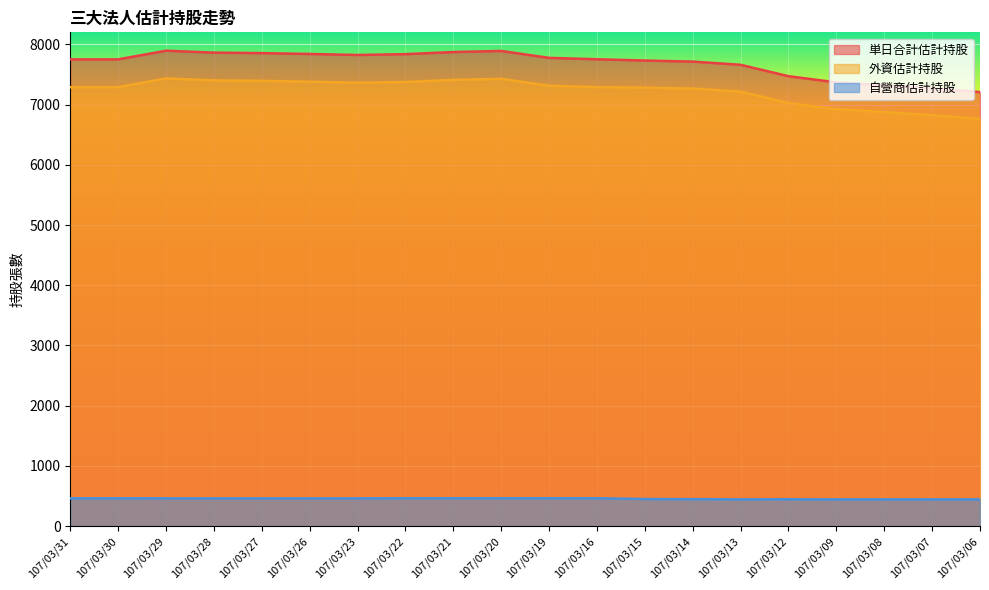

List the labels in order of 外資估計持股 value, smallest first.

107/03/06, 107/03/07, 107/03/08, 107/03/09, 107/03/12, 107/03/13, 107/03/14, 107/03/15, 107/03/31, 107/03/30, 107/03/16, 107/03/19, 107/03/23, 107/03/22, 107/03/26, 107/03/27, 107/03/28, 107/03/21, 107/03/20, 107/03/29